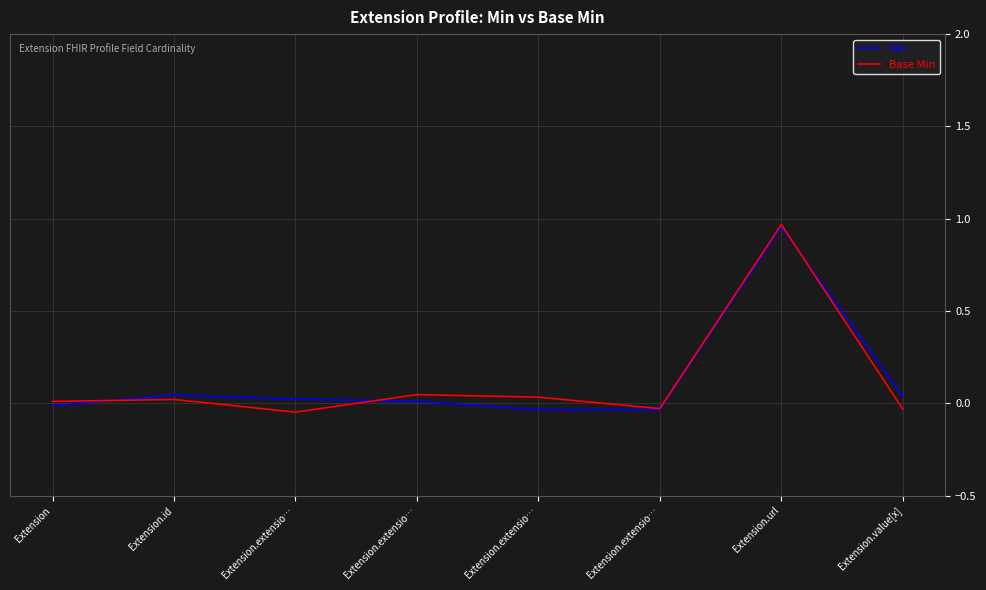

The Base Min series shows -0.0 at Extension.extensio…. True or false?

True